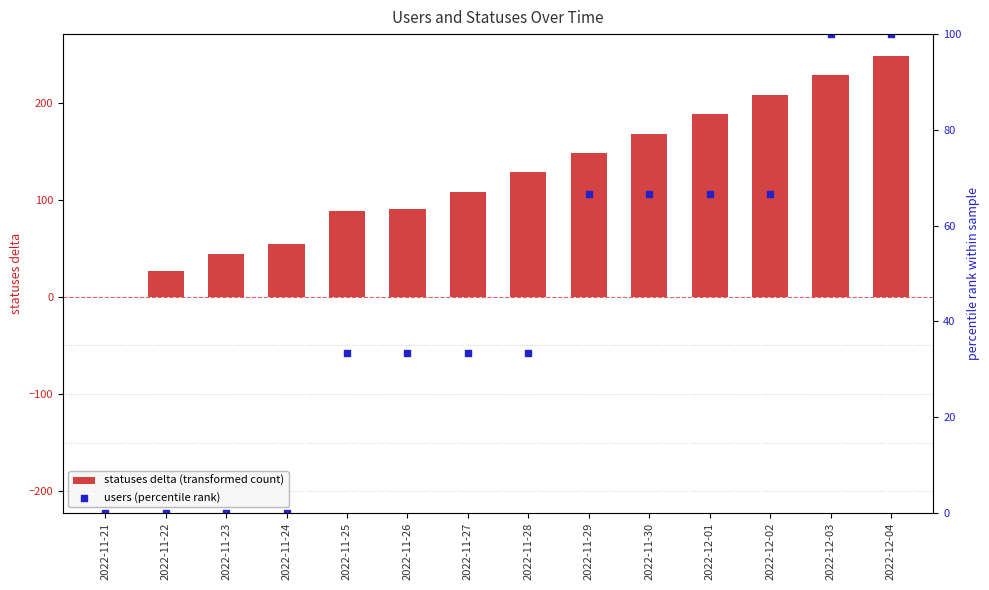

Which series has the largest Y range (max minus min)?

statuses delta (transformed count)